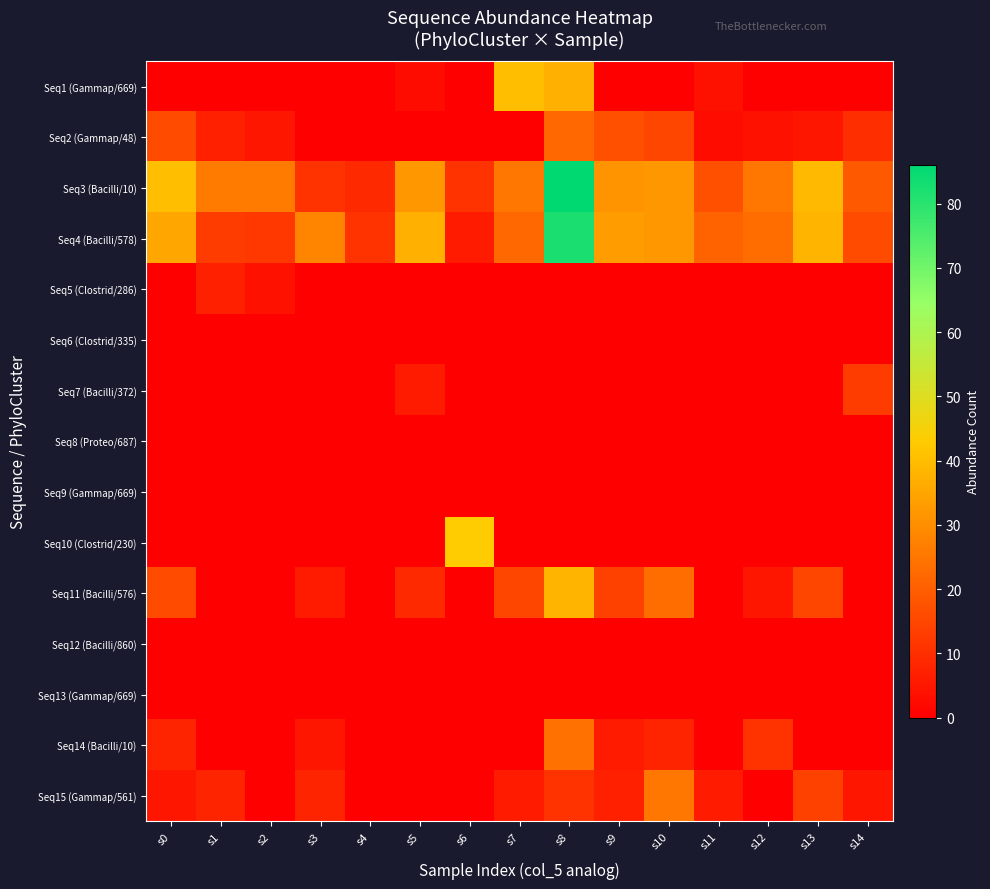

Reading right to left, transcribe all the data shown in this chart.

Seq1 (Gammap/669): s14=0	s13=0	s12=0	s11=4	s10=0	s9=0	s8=37	s7=40	s6=0	s5=3	s4=0	s3=0	s2=0	s1=0	s0=0
Seq2 (Gammap/48): s14=10	s13=5	s12=4	s11=3	s10=15	s9=17	s8=22	s7=0	s6=0	s5=0	s4=0	s3=0	s2=5	s1=7	s0=16
Seq3 (Bacilli/10): s14=19	s13=39	s12=25	s11=17	s10=32	s9=31	s8=86	s7=25	s6=11	s5=32	s4=9	s3=11	s2=26	s1=26	s0=40
Seq4 (Bacilli/578): s14=16	s13=38	s12=23	s11=21	s10=32	s9=33	s8=82	s7=22	s6=6	s5=37	s4=11	s3=28	s2=12	s1=13	s0=35
Seq5 (Clostrid/286): s14=0	s13=0	s12=0	s11=0	s10=0	s9=0	s8=0	s7=0	s6=0	s5=0	s4=0	s3=0	s2=4	s1=7	s0=0
Seq6 (Clostrid/335): s14=0	s13=0	s12=0	s11=0	s10=0	s9=0	s8=0	s7=0	s6=0	s5=0	s4=0	s3=0	s2=0	s1=0	s0=0
Seq7 (Bacilli/372): s14=13	s13=0	s12=0	s11=0	s10=0	s9=0	s8=0	s7=0	s6=0	s5=6	s4=0	s3=0	s2=0	s1=0	s0=0
Seq8 (Proteo/687): s14=0	s13=0	s12=0	s11=0	s10=0	s9=0	s8=0	s7=0	s6=0	s5=0	s4=0	s3=0	s2=0	s1=0	s0=0
Seq9 (Gammap/669): s14=0	s13=0	s12=0	s11=0	s10=0	s9=0	s8=0	s7=0	s6=0	s5=0	s4=0	s3=0	s2=0	s1=0	s0=0
Seq10 (Clostrid/230): s14=0	s13=0	s12=0	s11=0	s10=0	s9=0	s8=0	s7=0	s6=43	s5=0	s4=0	s3=0	s2=0	s1=0	s0=0
Seq11 (Bacilli/576): s14=0	s13=15	s12=5	s11=0	s10=23	s9=14	s8=38	s7=15	s6=0	s5=9	s4=0	s3=6	s2=0	s1=0	s0=16
Seq12 (Bacilli/860): s14=0	s13=0	s12=0	s11=0	s10=0	s9=0	s8=0	s7=0	s6=0	s5=0	s4=0	s3=0	s2=0	s1=0	s0=0
Seq13 (Gammap/669): s14=0	s13=0	s12=0	s11=0	s10=0	s9=0	s8=0	s7=0	s6=0	s5=0	s4=0	s3=0	s2=0	s1=0	s0=0
Seq14 (Bacilli/10): s14=0	s13=0	s12=11	s11=0	s10=8	s9=6	s8=24	s7=0	s6=0	s5=0	s4=0	s3=5	s2=0	s1=0	s0=8
Seq15 (Gammap/561): s14=5	s13=14	s12=0	s11=6	s10=25	s9=7	s8=11	s7=6	s6=0	s5=0	s4=0	s3=8	s2=0	s1=8	s0=5